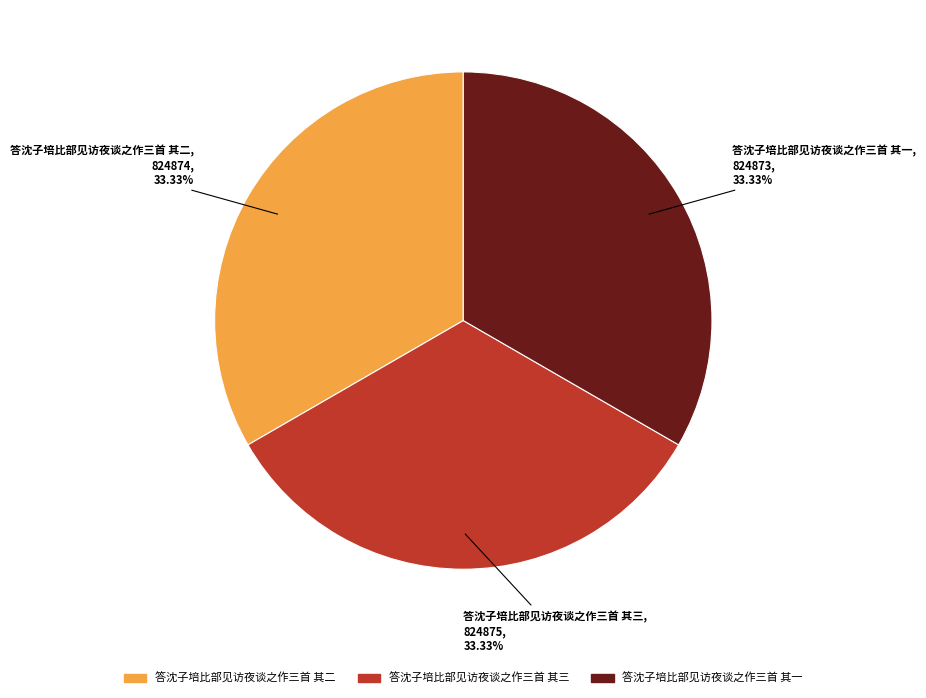

True or false: 答沈子培比部见访夜谈之作三首 其二 accounts for 20% of the total.

False